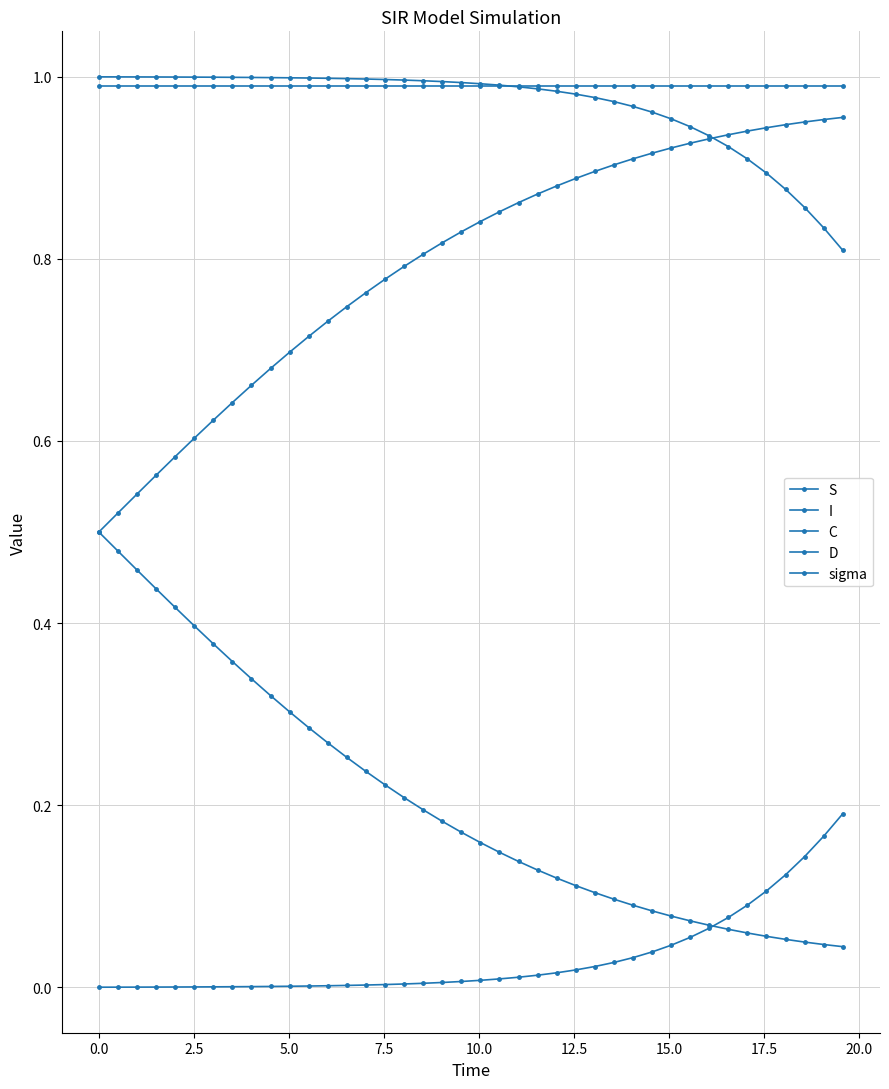

Which series has the largest range (max minus min)?

C